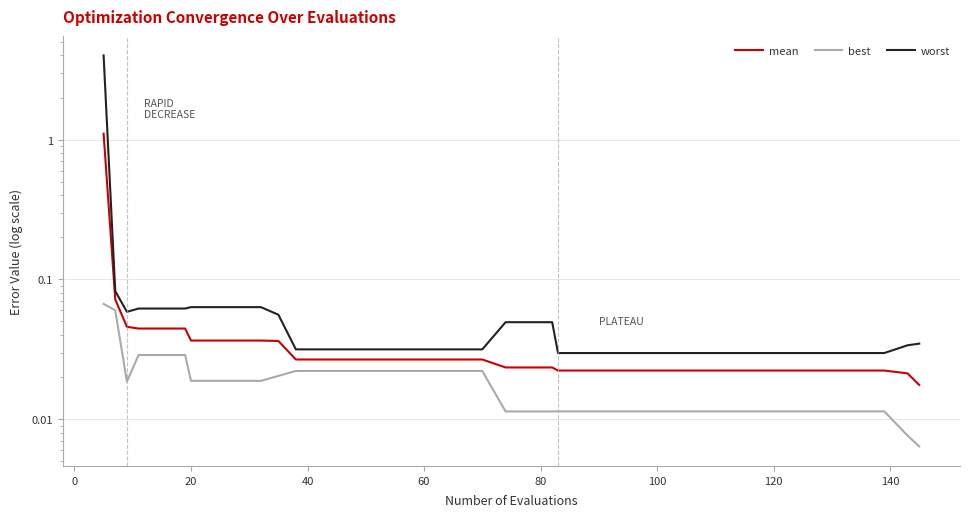

True or false: mean and worst intersect in this chart.

False